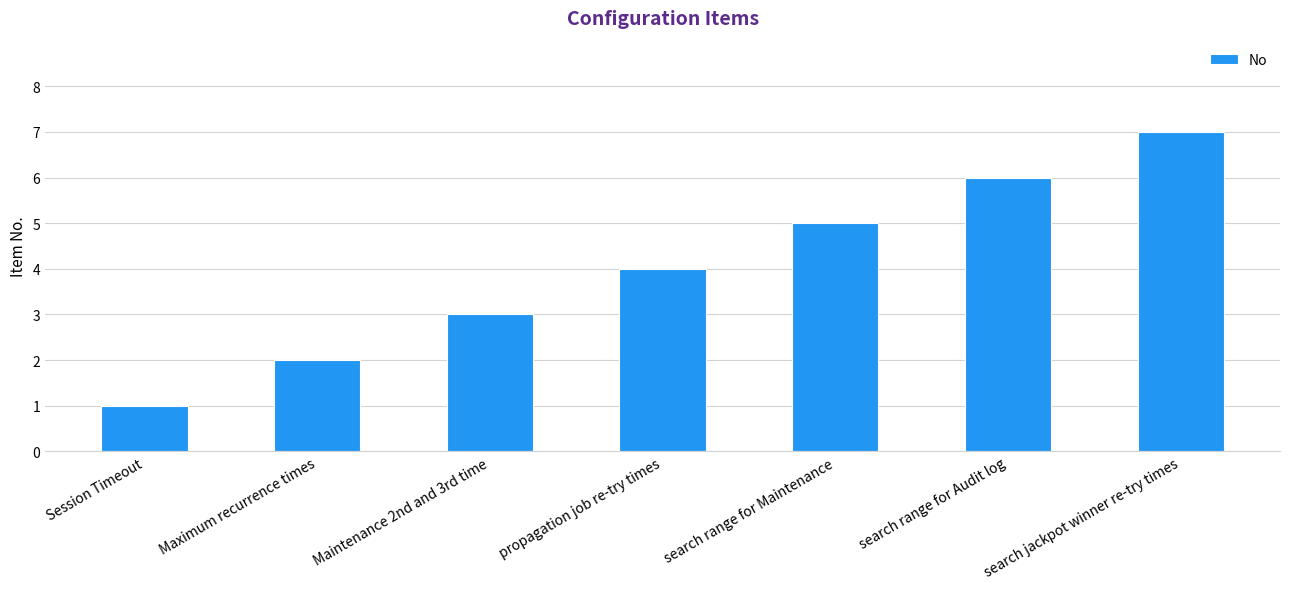

Where is the data nearest to the value 4?

propagation job re-try times